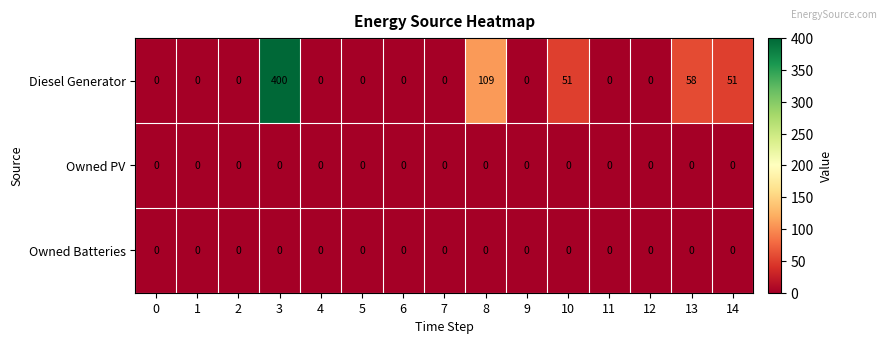

Is it true that Diesel Generator equals 400 at 3?

True